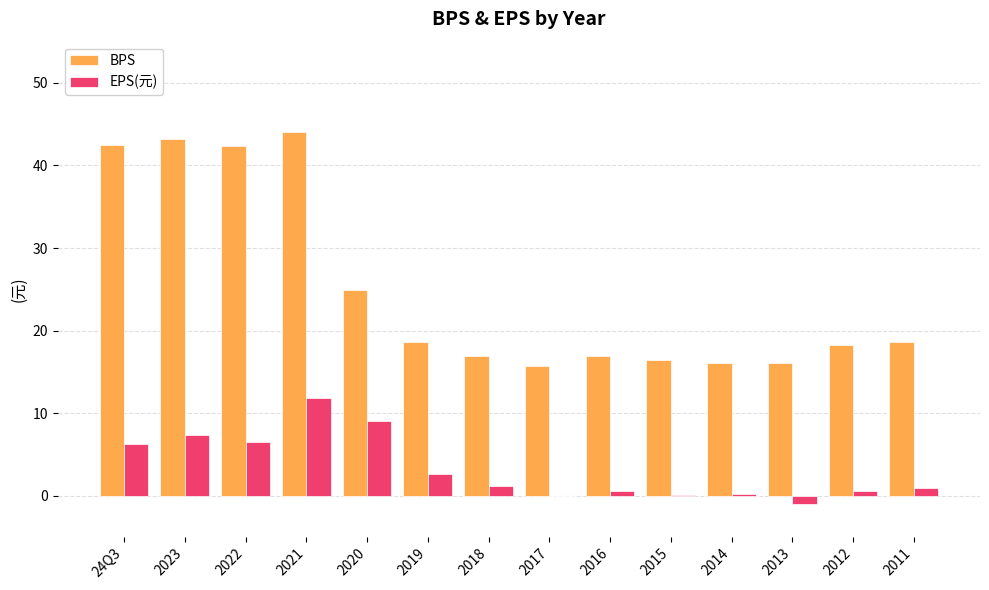

What is the sum of the BPS values at 2019 and 2020?

43.6